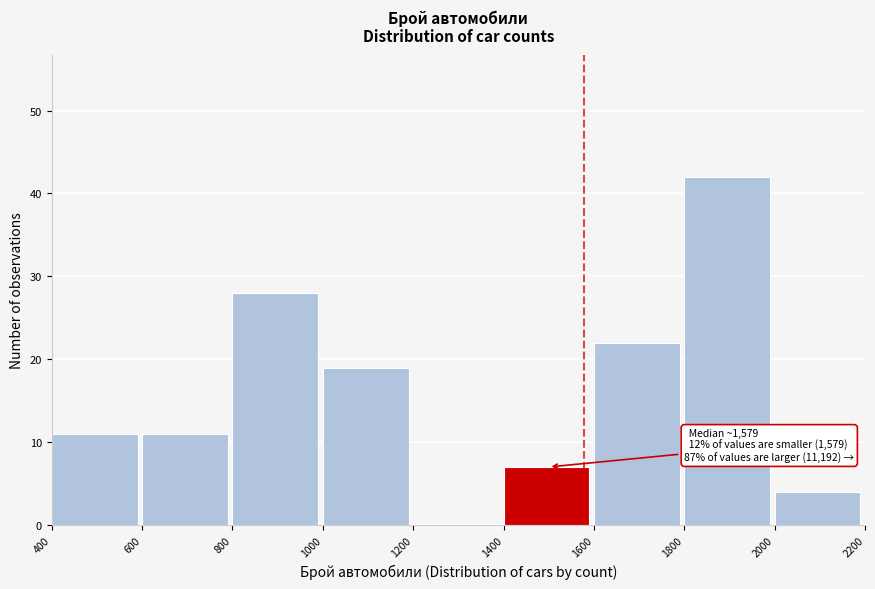

Over which range of the x-axis is the bar tallest?

1800 to 2000